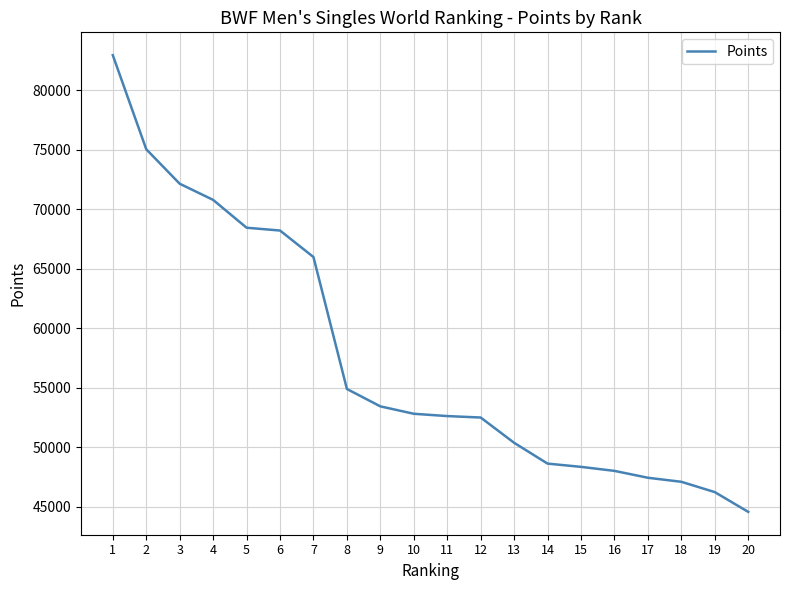

The value at 3 is 128026.2. True or false?

False